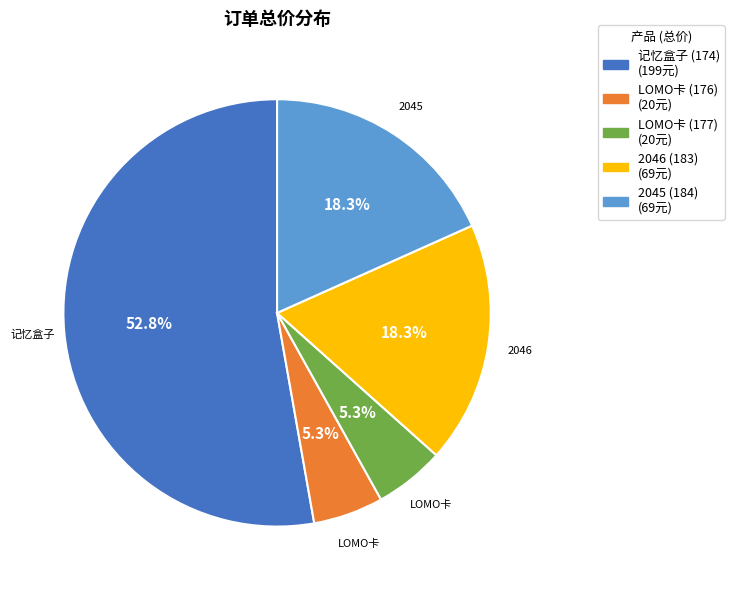

To the nearest percent, what is the combined percentage of 2045 (184) and LOMO卡 (177)?

24%